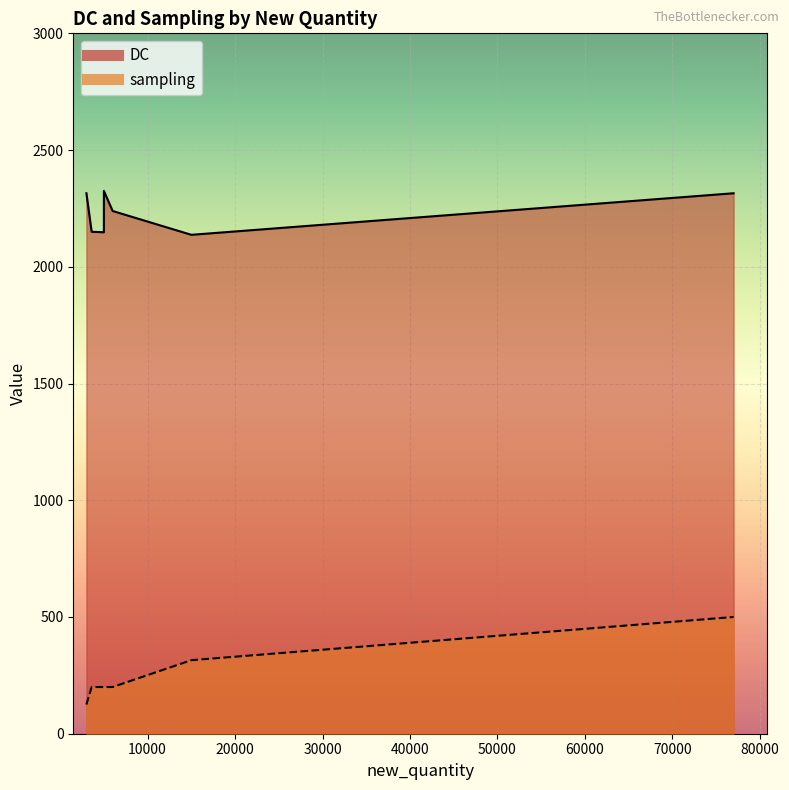

Which series has the largest total across all categories?

DC